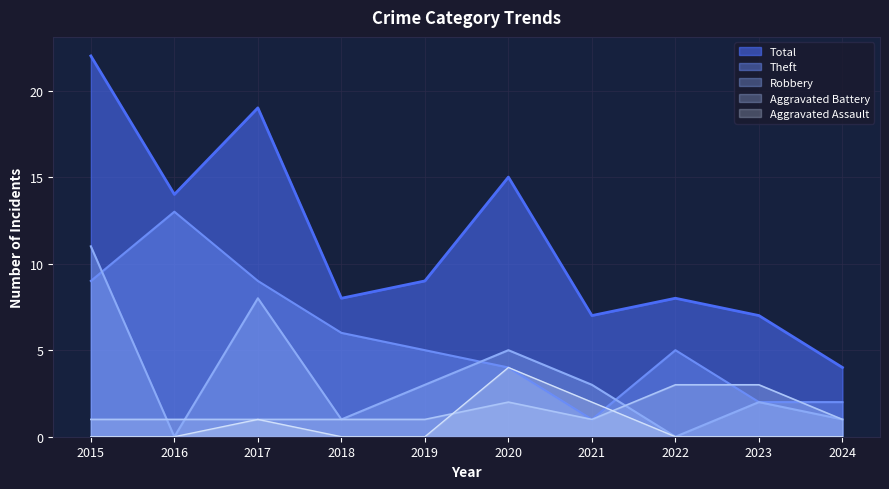

How many series are shown in this chart?

5